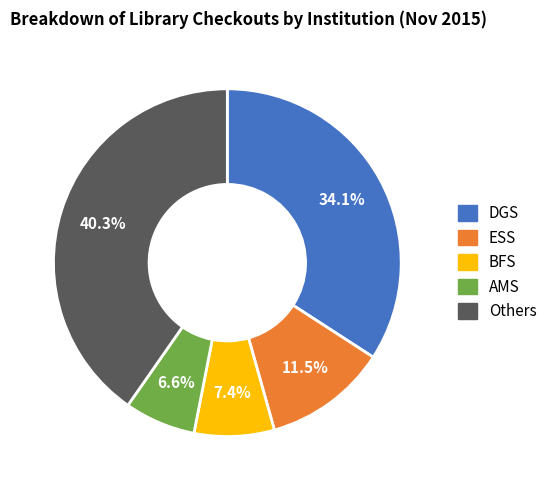

How many segments does this pie chart have?

5